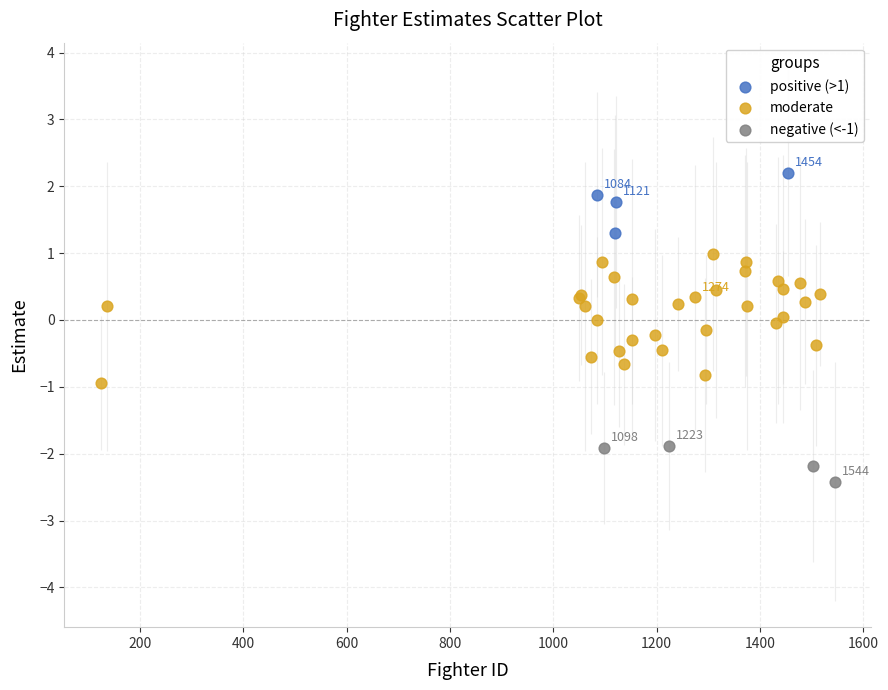

Which series contains the lowest Y value?

negative (<-1)